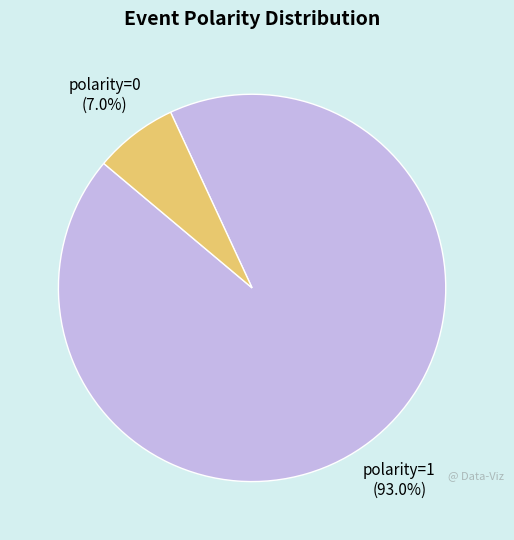

Does any single category account for the majority?

Yes